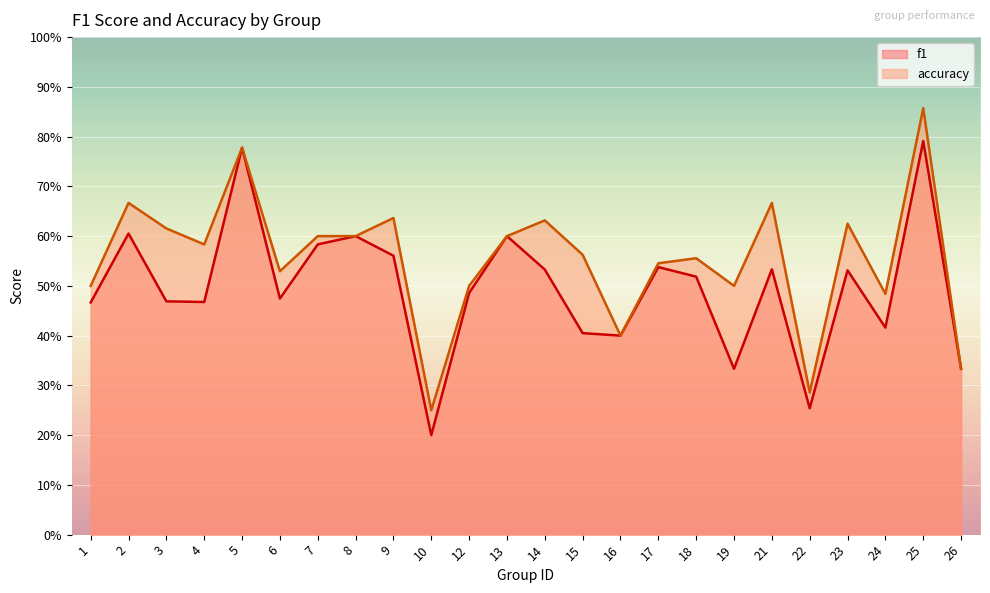

At how many categories does at least one series exceed 0?

24